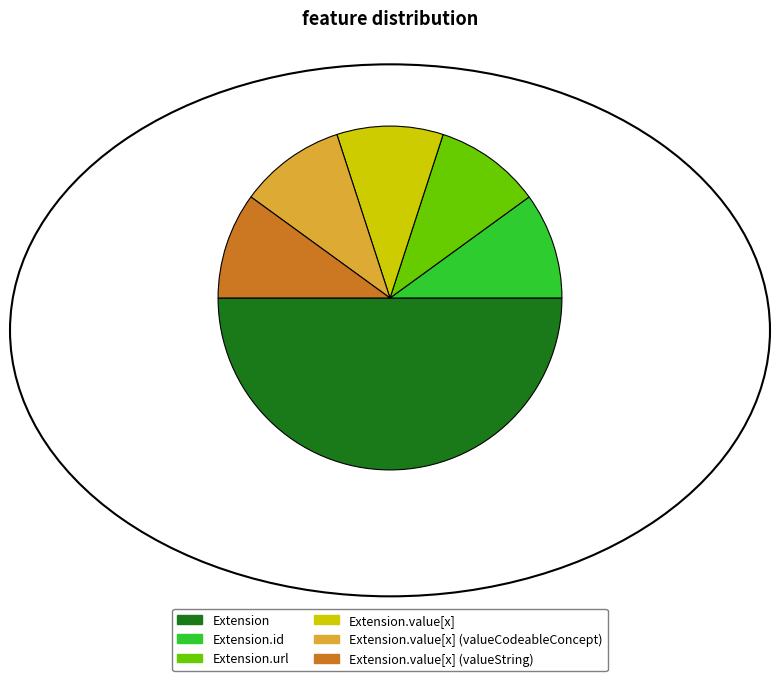

Which slice is the largest?

Extension